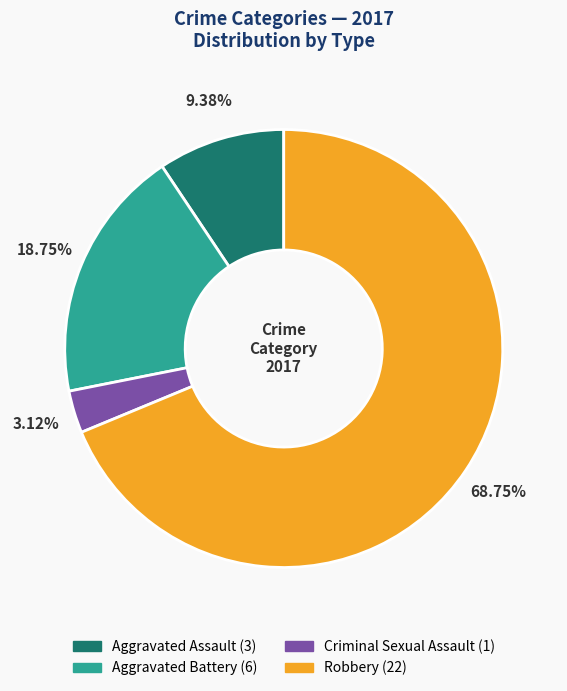

Rank the categories by value from highest to lowest.

Robbery, Aggravated Battery, Aggravated Assault, Criminal Sexual Assault